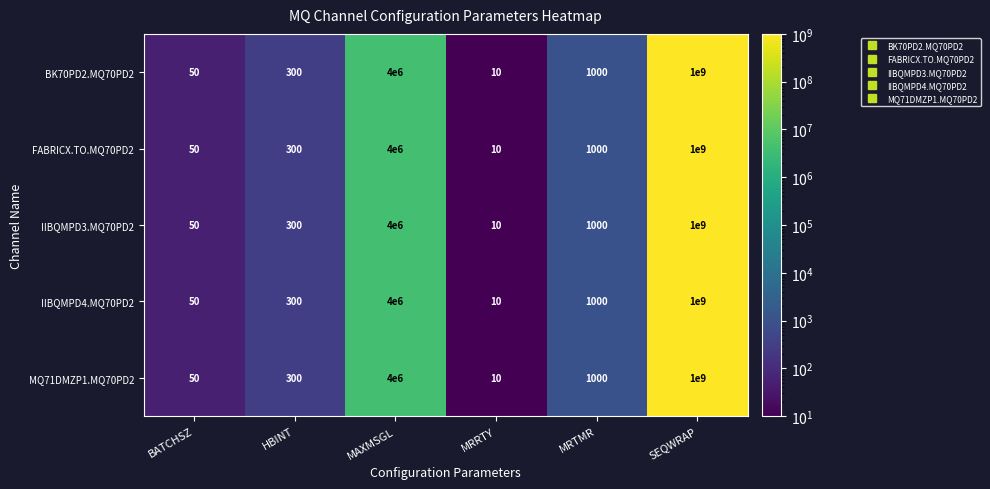

What is the total value across all series at MAXMSGL?

20000000